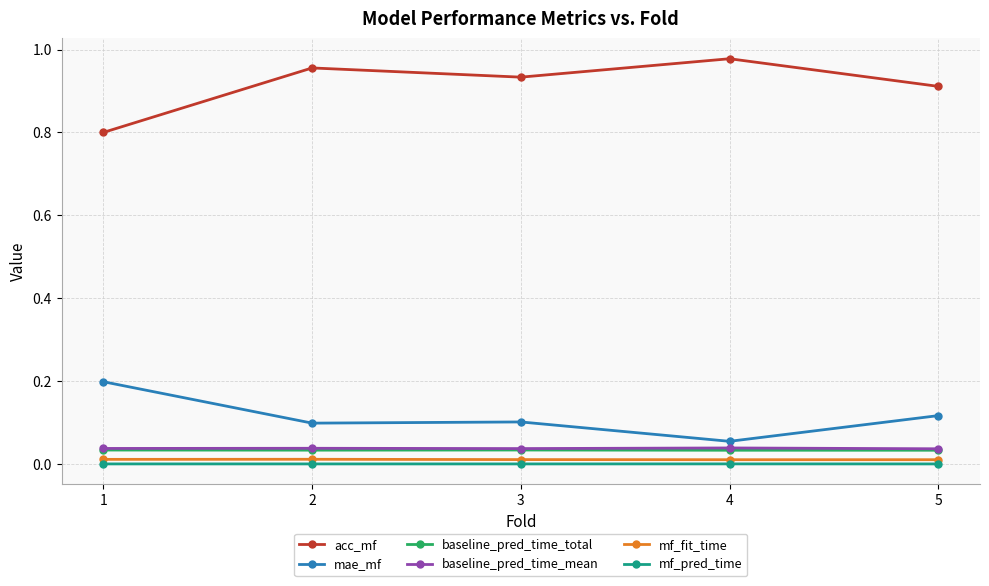

Which series has the largest total across all categories?

acc_mf